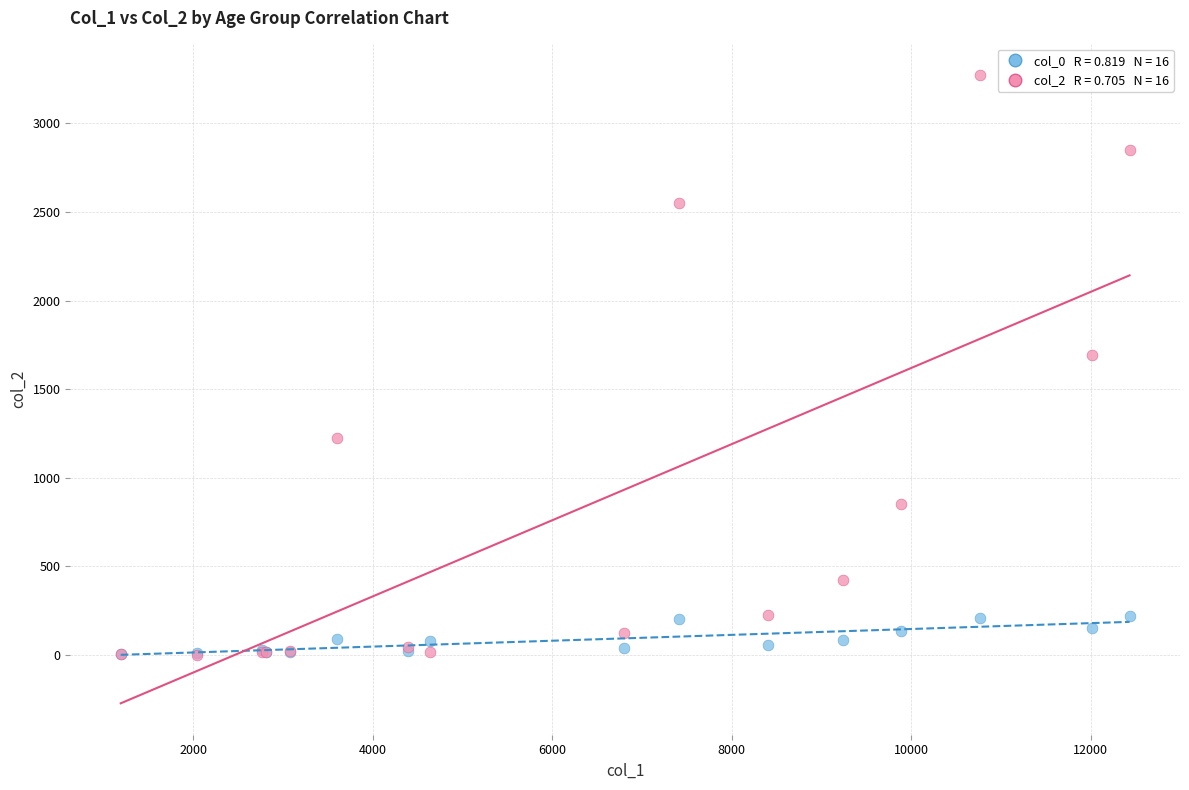

Across all series, what Y value is closest to 1638?

1690